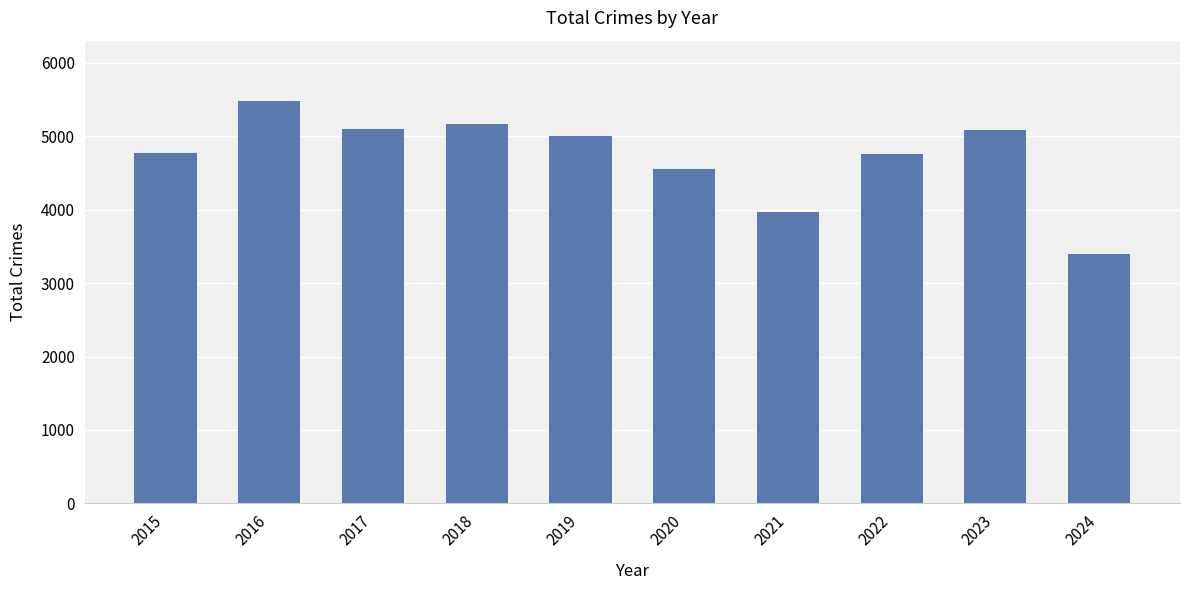

Where is the data nearest to the value 4437?

2020